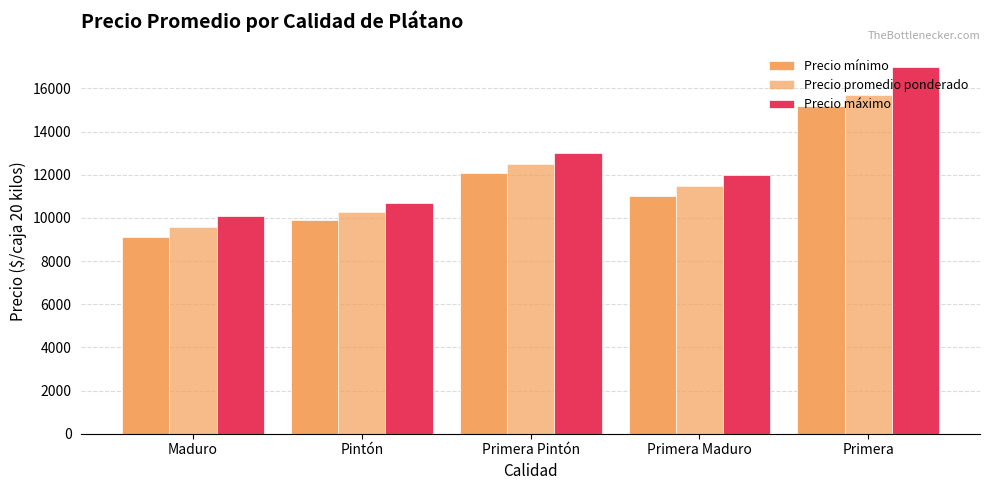

How many values in the Precio mínimo series are below 11000?

2